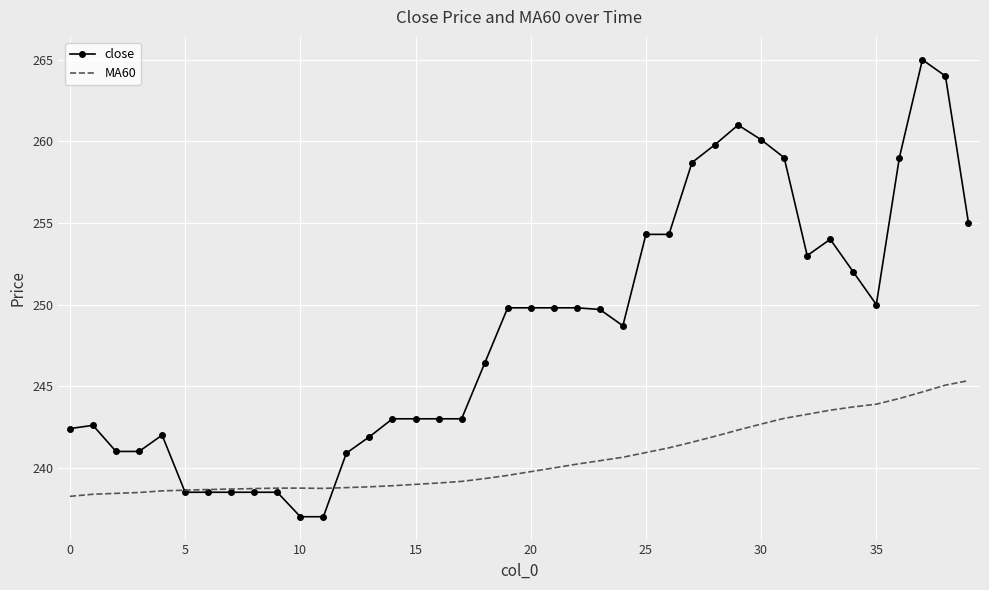

Which series has the widest spread of values?

close